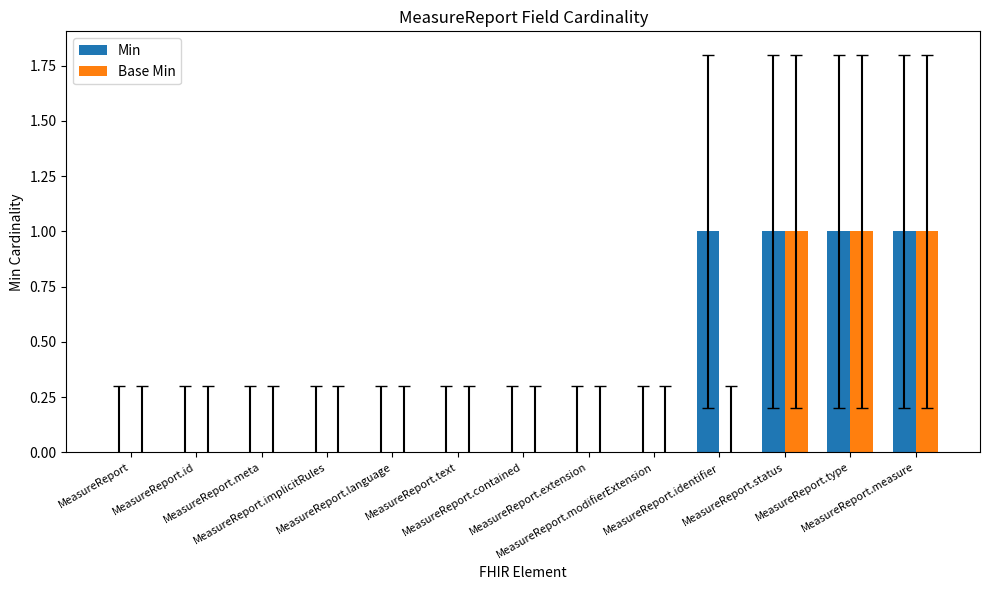

What are all the series names shown in the legend?

Min, Base Min